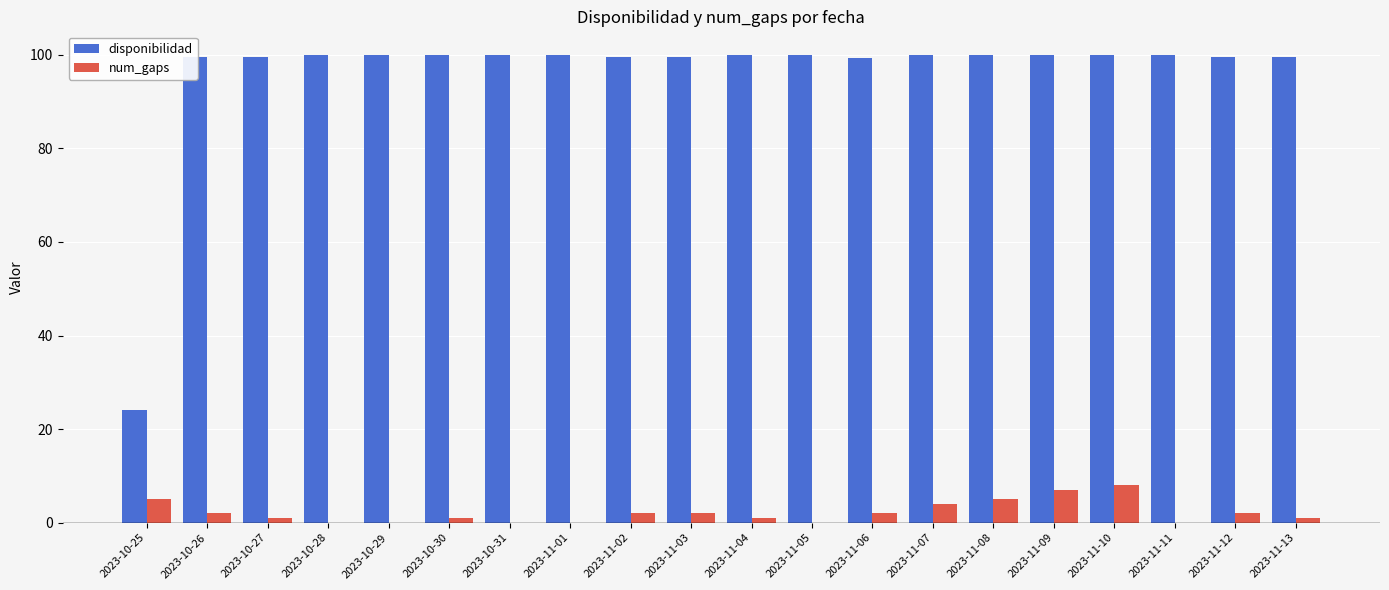

Which series has the largest total across all categories?

disponibilidad